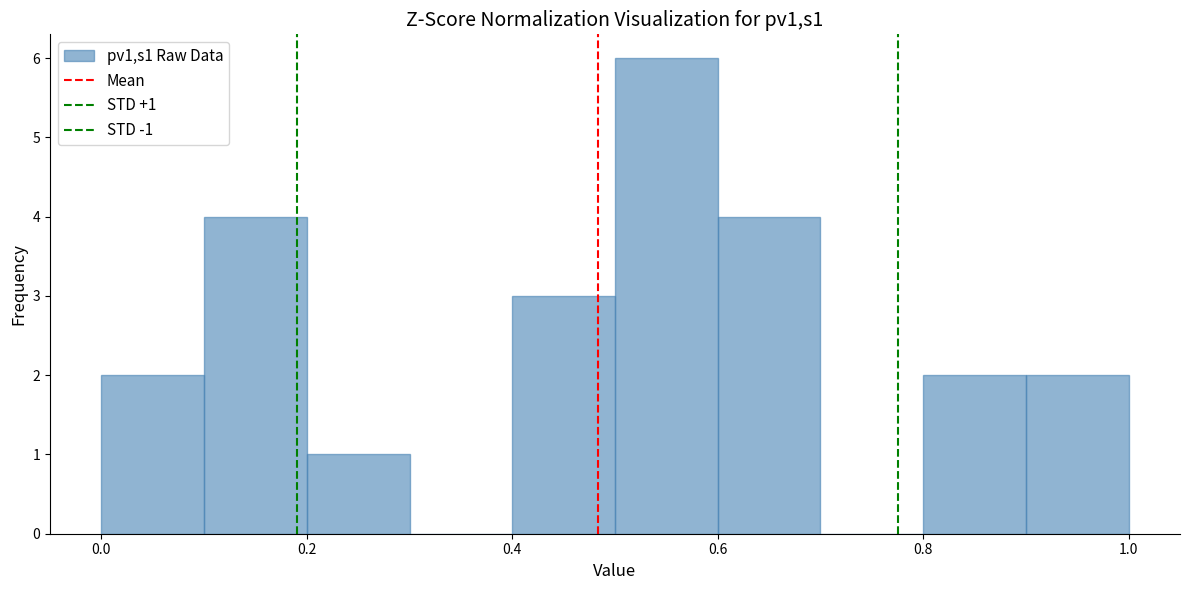

Over which range of the x-axis is the bar tallest?

0.5 to 0.6